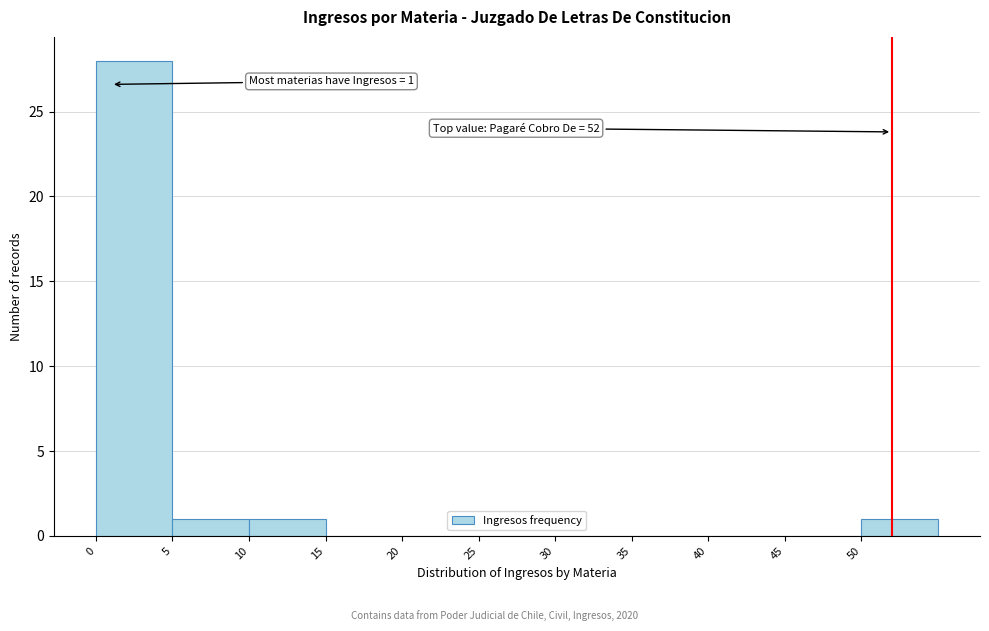

Over which range of the x-axis is the bar tallest?

0 to 5